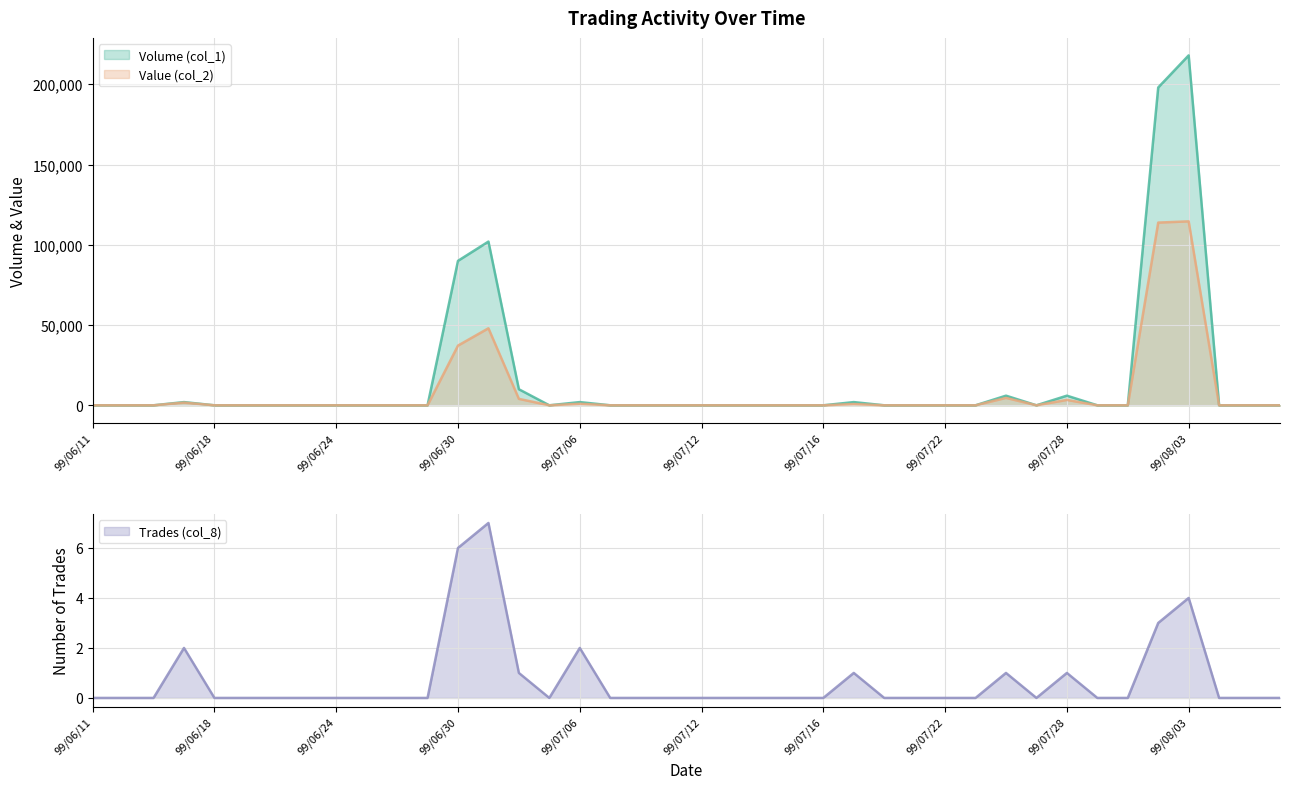

What is the greatest value displayed?

218000